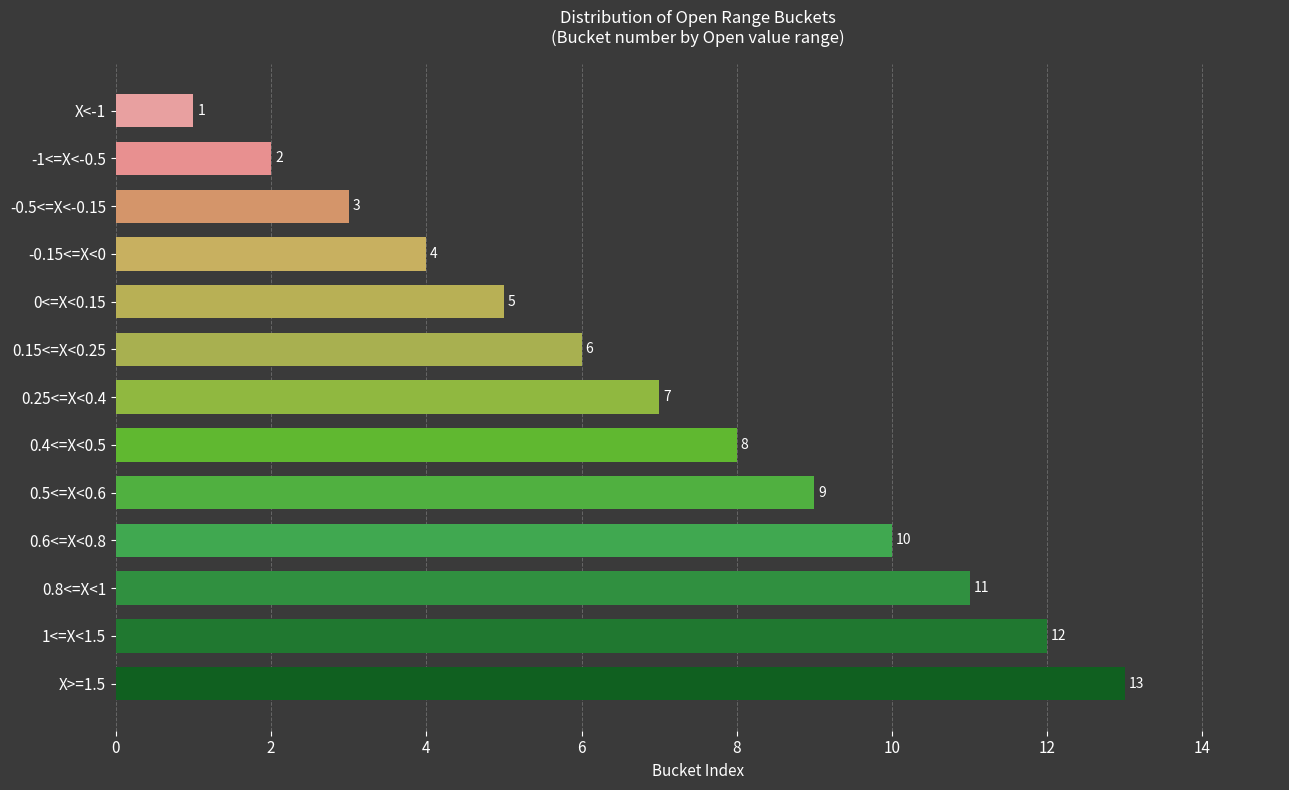

What is the sum of all values?

91